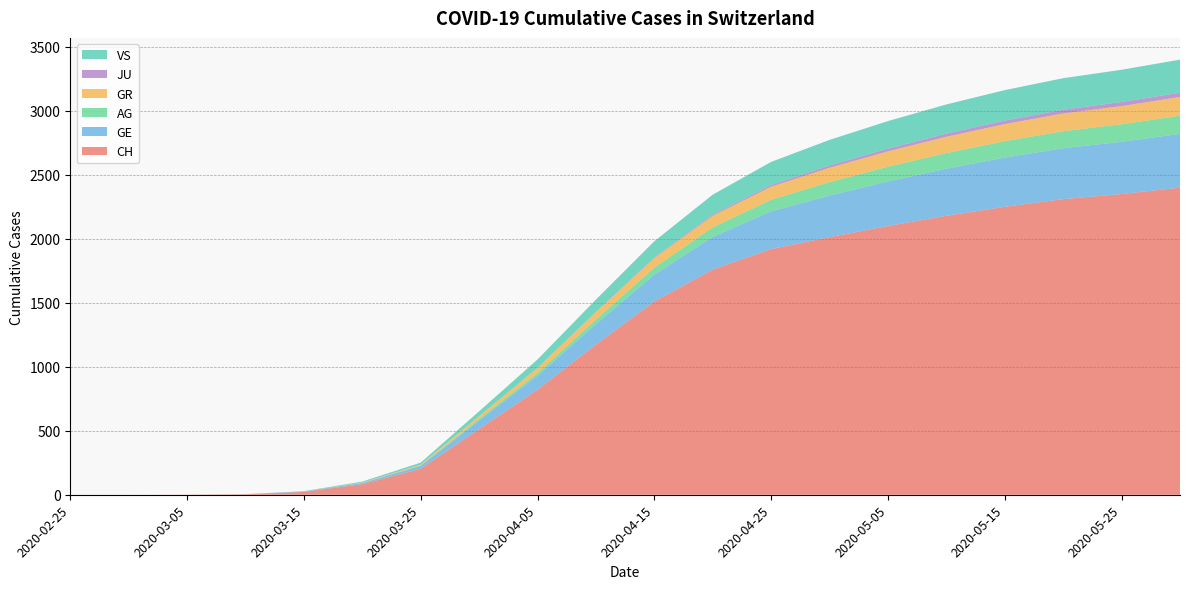

Reading left to right, list all the values displayed in this chart.

CH: 2020-02-25=0	2020-03-01=0	2020-03-05=1	2020-03-10=4	2020-03-15=22	2020-03-20=83	2020-03-25=203	2020-03-31=513	2020-04-05=821	2020-04-10=1174	2020-04-15=1510	2020-04-20=1760	2020-04-25=1920	2020-04-30=2013	2020-05-05=2100	2020-05-10=2180	2020-05-15=2250	2020-05-20=2310	2020-05-25=2350	2020-05-31=2400
GE: 2020-02-25=0	2020-03-01=0	2020-03-05=0	2020-03-10=1	2020-03-15=4	2020-03-20=9	2020-03-25=23	2020-03-31=68	2020-04-05=110	2020-04-10=160	2020-04-15=210	2020-04-20=255	2020-04-25=295	2020-04-30=325	2020-05-05=348	2020-05-10=368	2020-05-15=385	2020-05-20=398	2020-05-25=408	2020-05-31=420
AG: 2020-02-25=0	2020-03-01=0	2020-03-05=0	2020-03-10=0	2020-03-15=0	2020-03-20=1	2020-03-25=2	2020-03-31=11	2020-04-05=20	2020-04-10=35	2020-04-15=55	2020-04-20=75	2020-04-25=90	2020-04-30=105	2020-05-05=115	2020-05-10=122	2020-05-15=128	2020-05-20=133	2020-05-25=137	2020-05-31=142
GR: 2020-02-25=0	2020-03-01=0	2020-03-05=0	2020-03-10=0	2020-03-15=0	2020-03-20=3	2020-03-25=8	2020-03-31=23	2020-04-05=40	2020-04-10=58	2020-04-15=75	2020-04-20=90	2020-04-25=102	2020-04-30=112	2020-05-05=120	2020-05-10=127	2020-05-15=133	2020-05-20=138	2020-05-25=142	2020-05-31=146
JU: 2020-02-25=0	2020-03-01=0	2020-03-05=0	2020-03-10=0	2020-03-15=0	2020-03-20=0	2020-03-25=0	2020-03-31=0	2020-04-05=1	2020-04-10=3	2020-04-15=6	2020-04-20=10	2020-04-25=14	2020-04-30=18	2020-05-05=22	2020-05-10=25	2020-05-15=28	2020-05-20=30	2020-05-25=32	2020-05-31=34
VS: 2020-02-25=0	2020-03-01=0	2020-03-05=0	2020-03-10=0	2020-03-15=2	2020-03-20=7	2020-03-25=15	2020-03-31=37	2020-04-05=65	2020-04-10=95	2020-04-15=125	2020-04-20=155	2020-04-25=180	2020-04-30=200	2020-05-05=215	2020-05-10=228	2020-05-15=238	2020-05-20=246	2020-05-25=252	2020-05-31=258